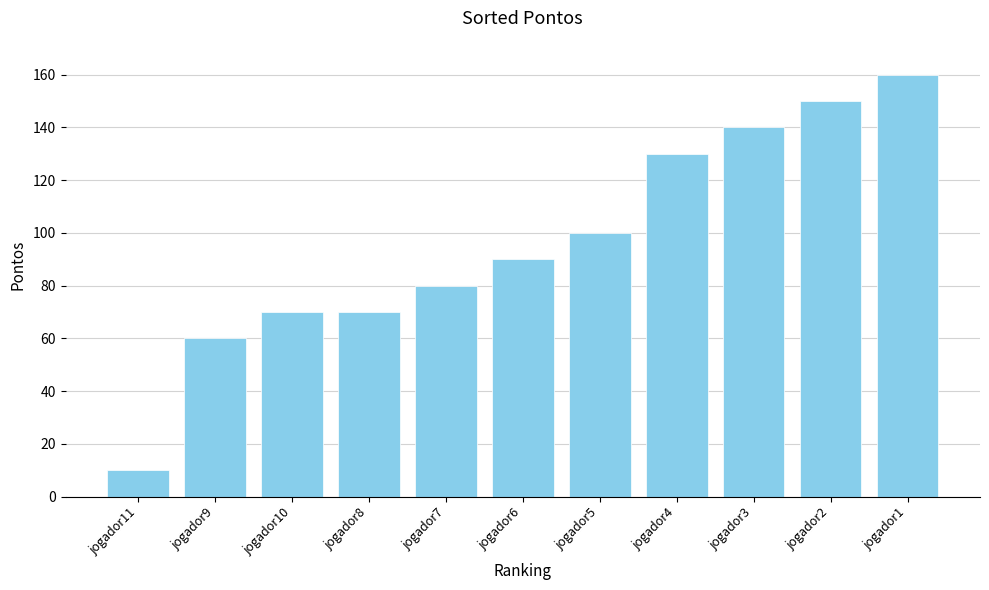

What is the change in value from jogador10 to jogador3?

+70